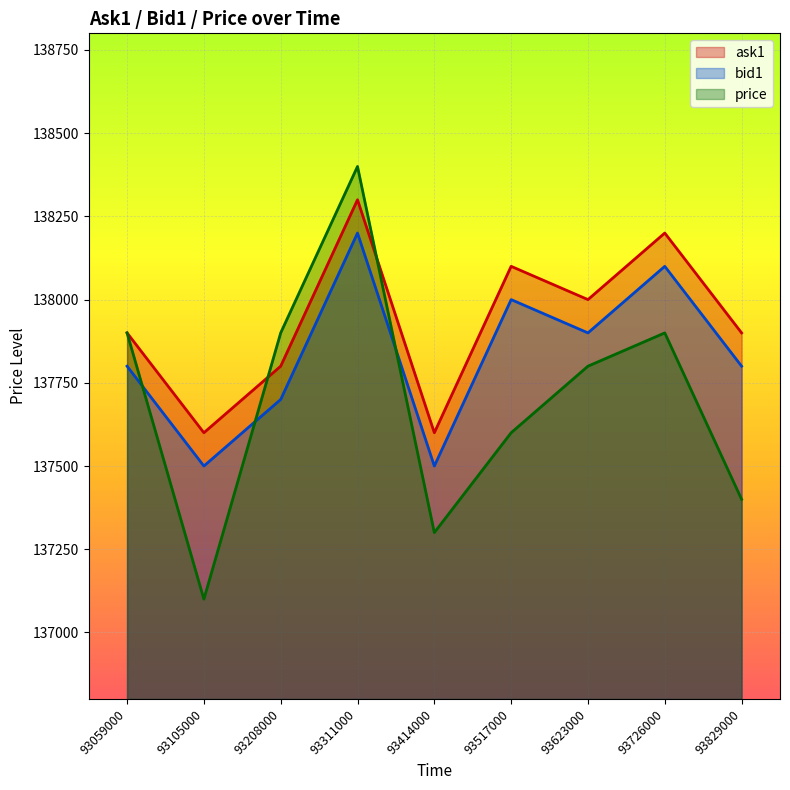

True or false: bid1 and ask1 intersect in this chart.

False